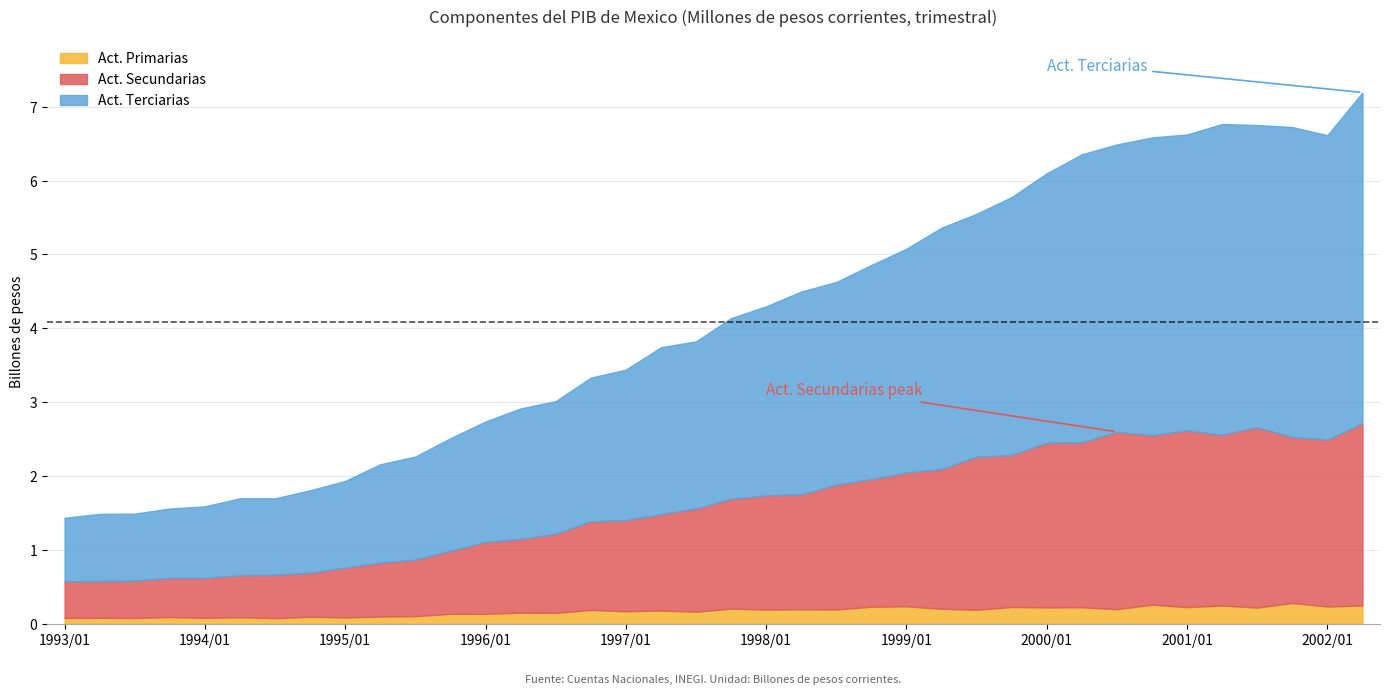

What is the highest value of the Act. Primarias series?

0.3